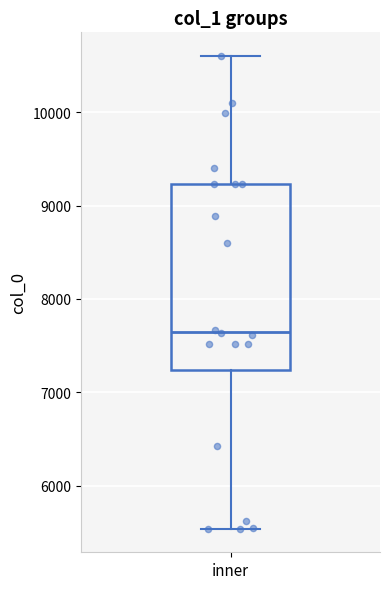

Transcribe this box plot: give where the median line is, the range the box spans, and where the two whiskers end, as read against the y-axis. The values are not printed on the chart, so give them approximately, as read against the axis.

median 7700, box 7200 to 9200, whiskers 5500 to 10600